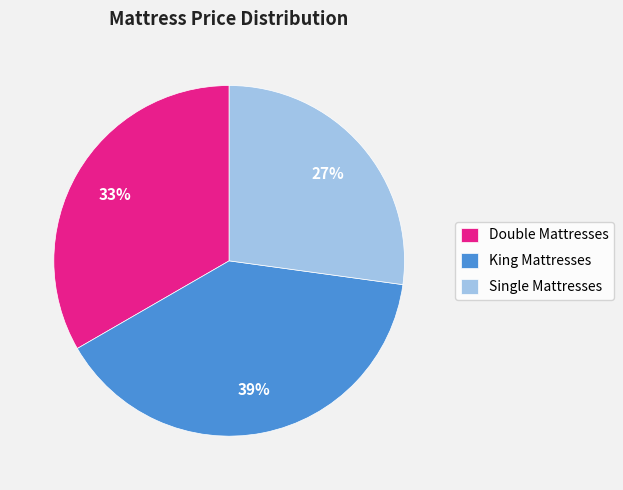

What is the largest slice in the pie chart?

King Mattresses